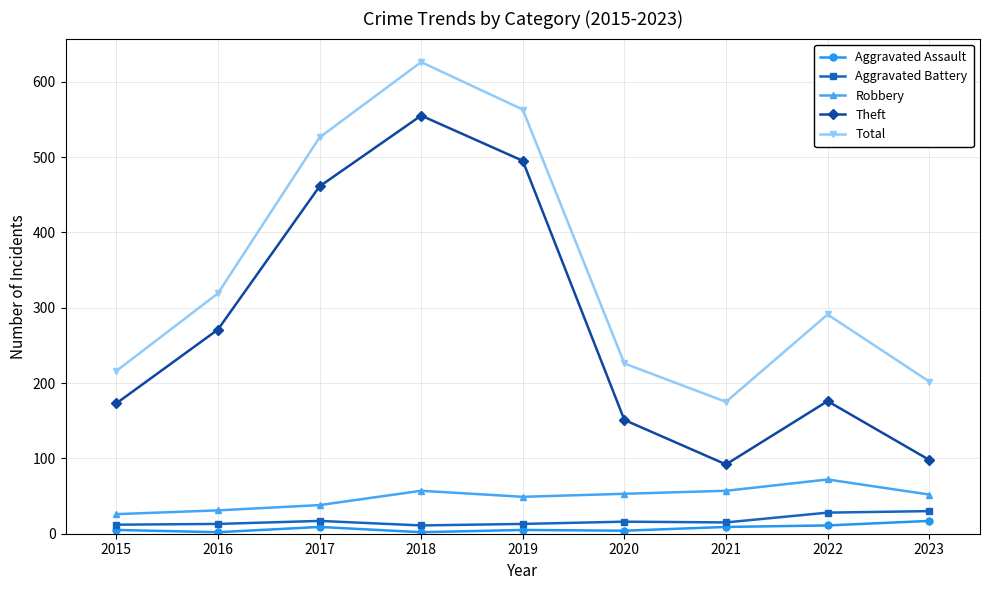

At which category does Total reach its first local valley?

2021